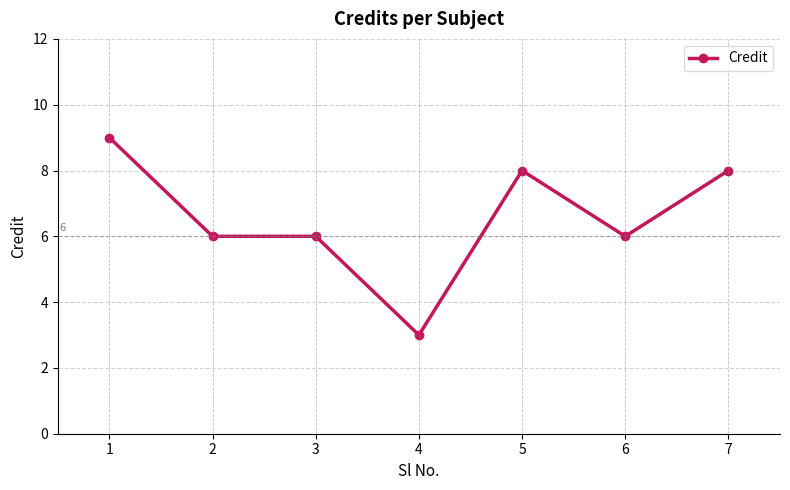

Is it true that the value at 2 is 10?

False